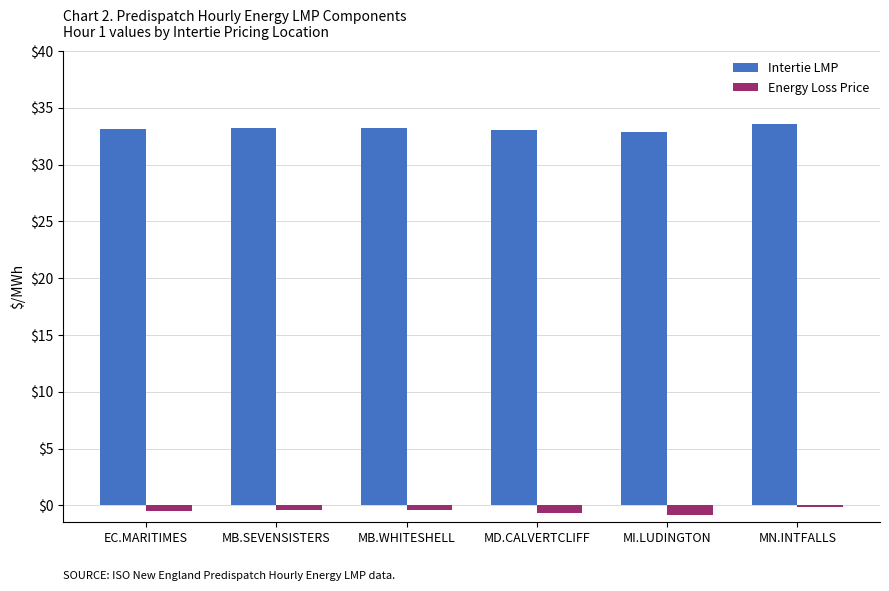

Is it true that Intertie LMP equals 47.1 at MI.LUDINGTON?

False